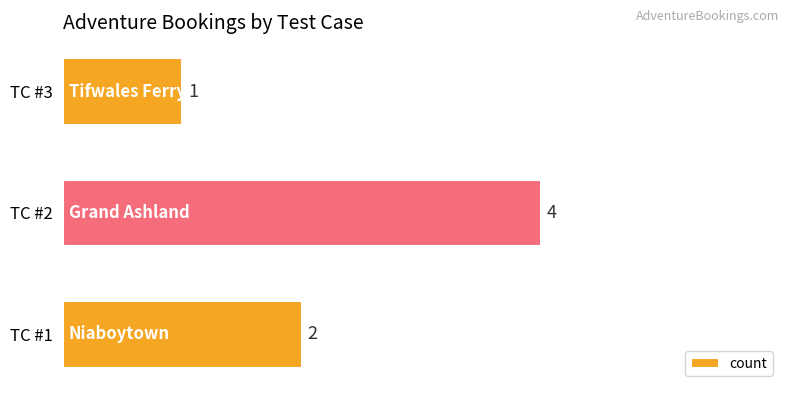

Rank the categories by value from lowest to highest.

TC #3, TC #1, TC #2